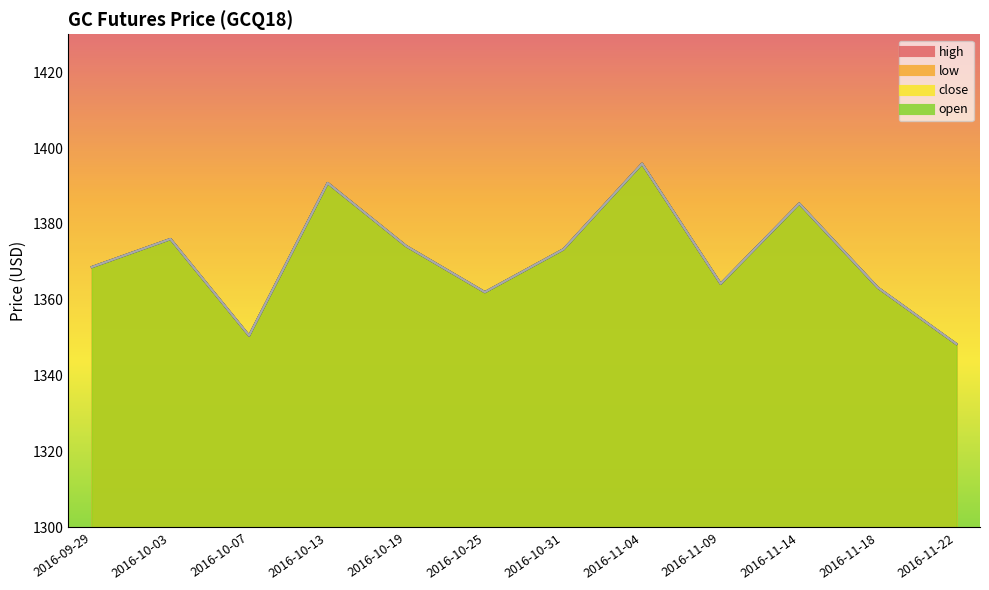

Between 2016-11-04 and 2016-11-14, which series saw the biggest shift?

high